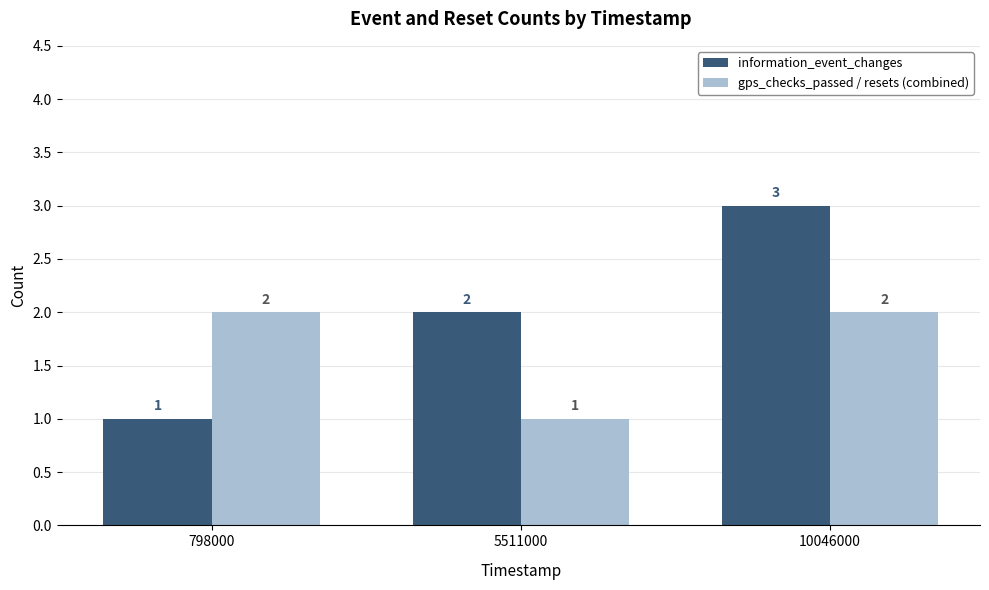

Reading left to right, what are all the values shown in this chart?

information_event_changes: 1	2	3
gps_checks_passed / resets (combined): 2	1	2